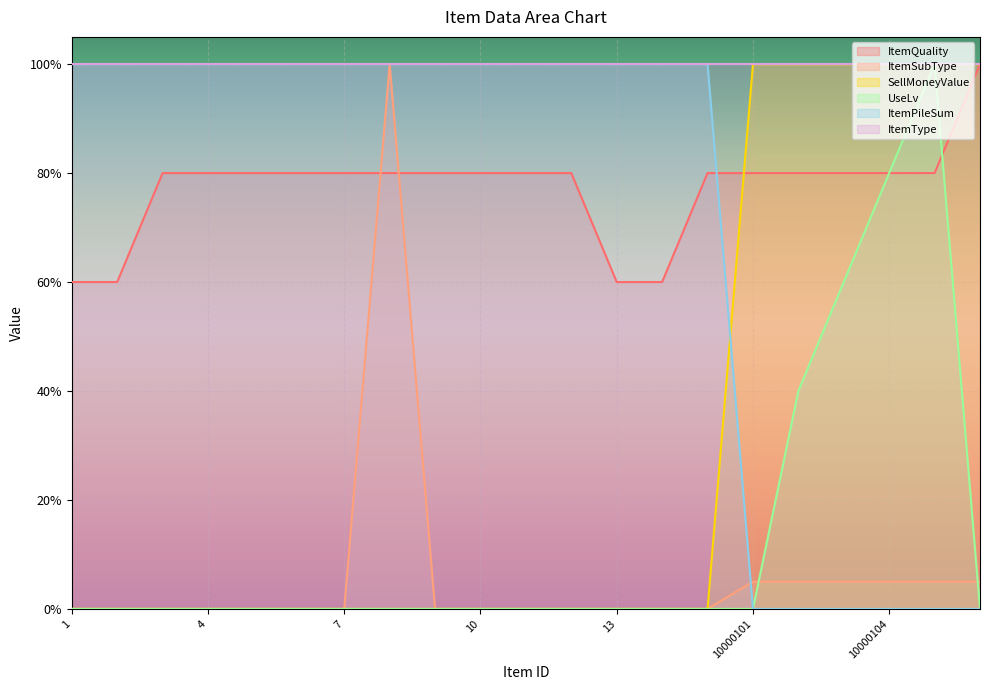

Does the chart display data point markers on the line(s)?

No